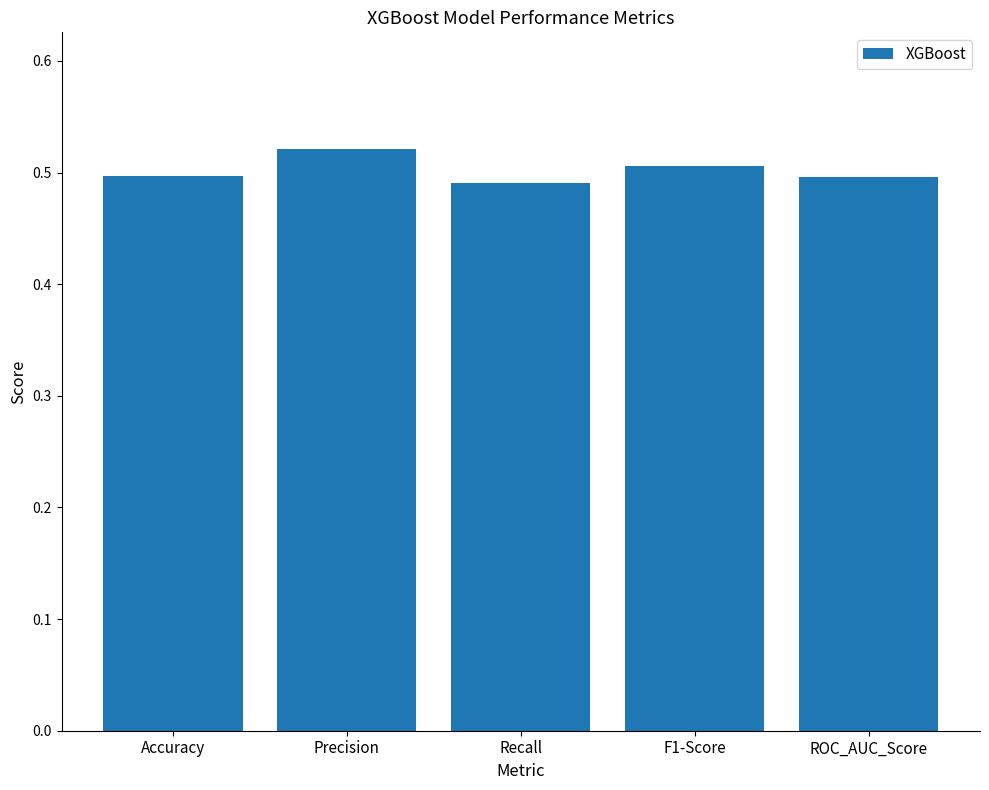

What position from the right is F1-Score?

2